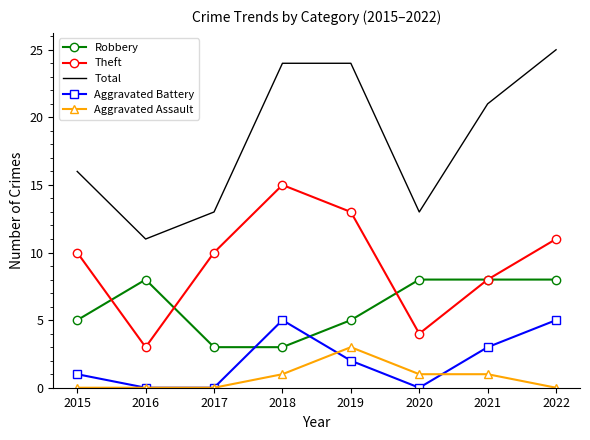

Is the value of Total at 2017 greater than the value of Robbery at 2017?

Yes